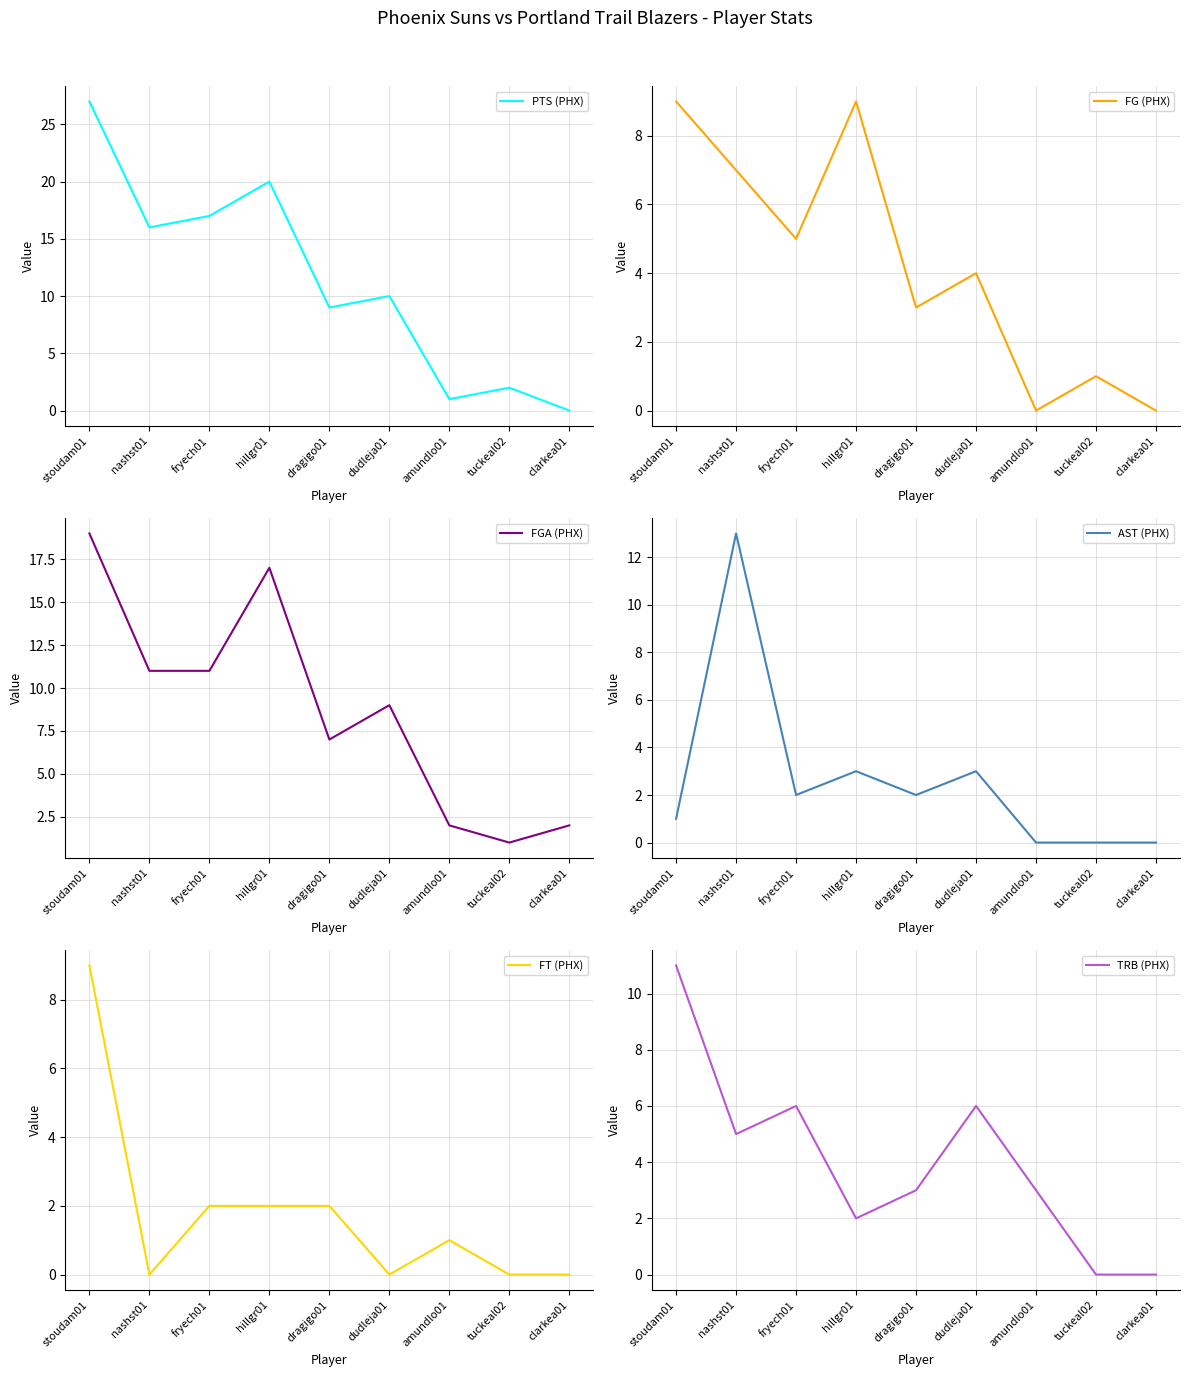

Which has a higher value, amundlo01 or nashst01?

nashst01